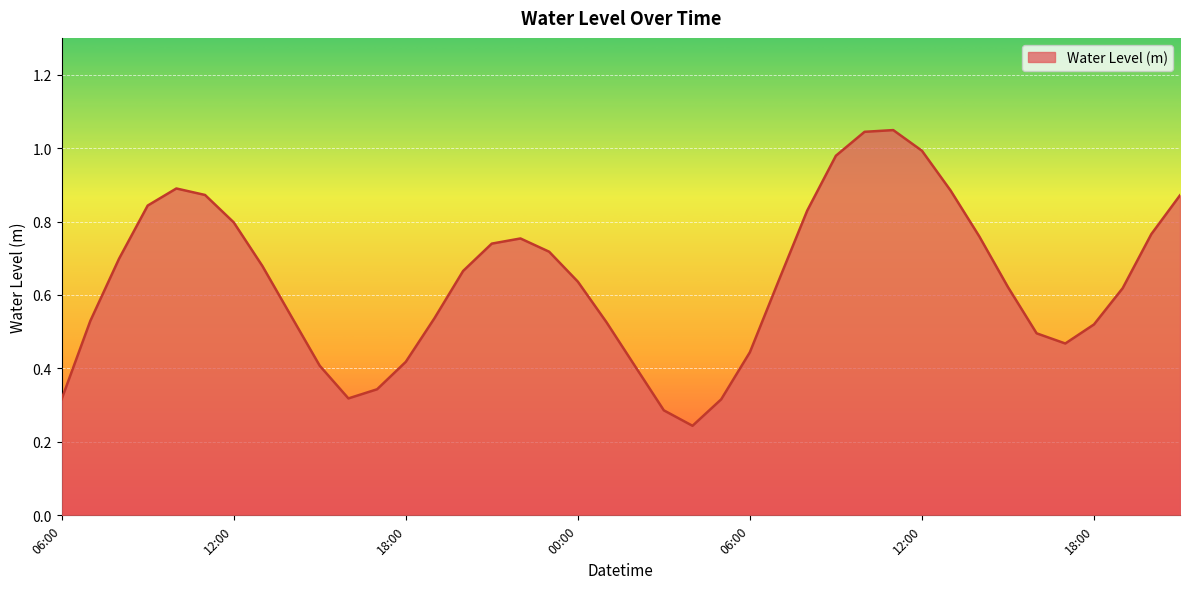

How many points are lower than both their immediate neighbors (excluding endpoints)?

3